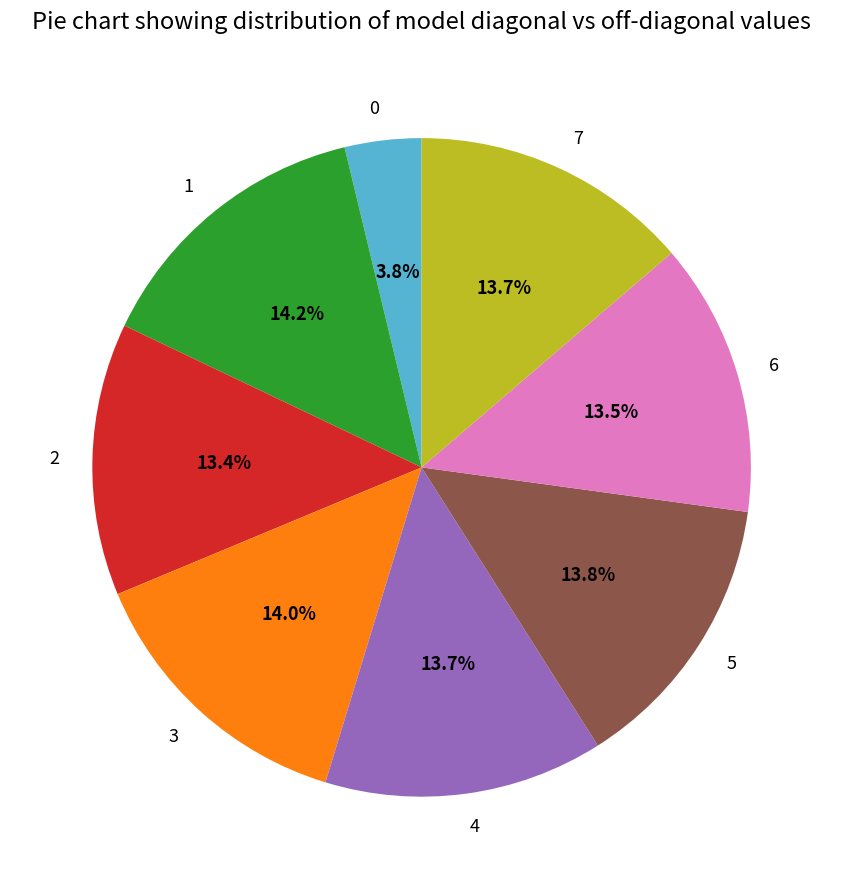

Does 2 represent more than half of the total?

No